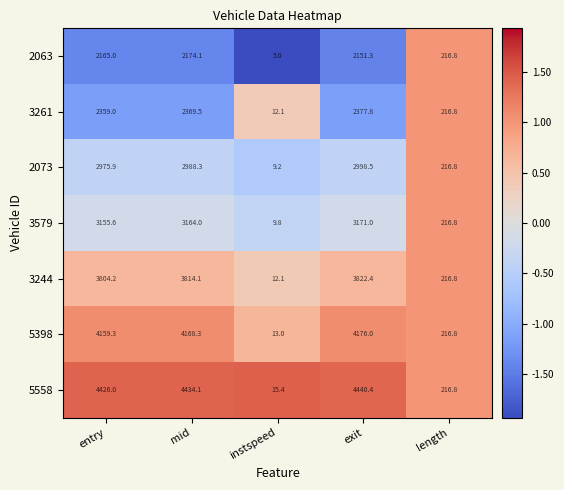

Which series changed the most between instspeed and exit?

5558